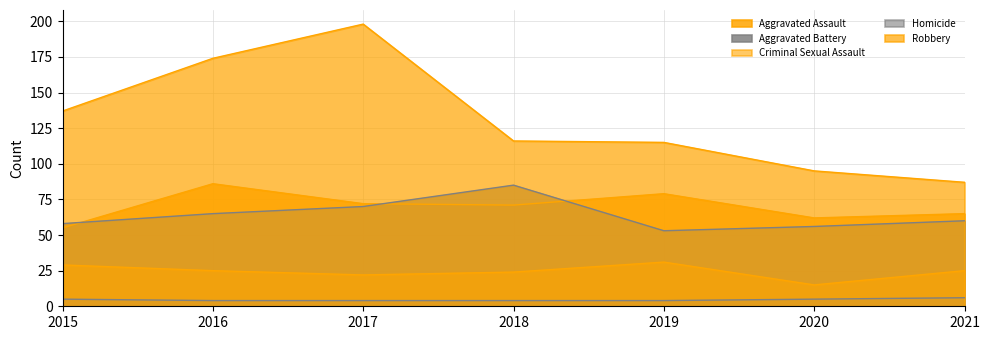

What is the difference between the second highest and minimum values in the Aggravated Assault series?

24